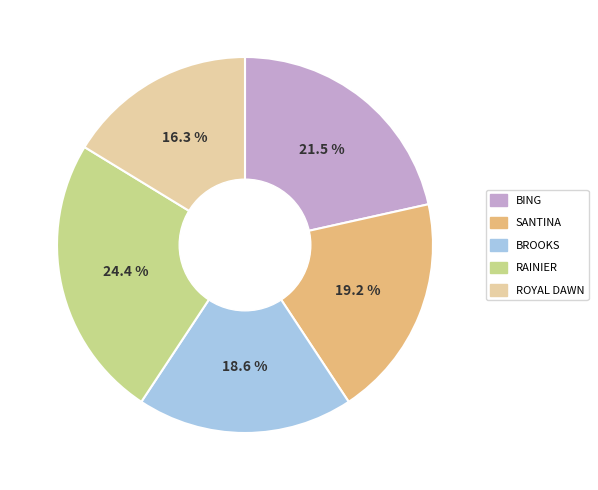

Is there any slice that represents more than half of the pie?

No